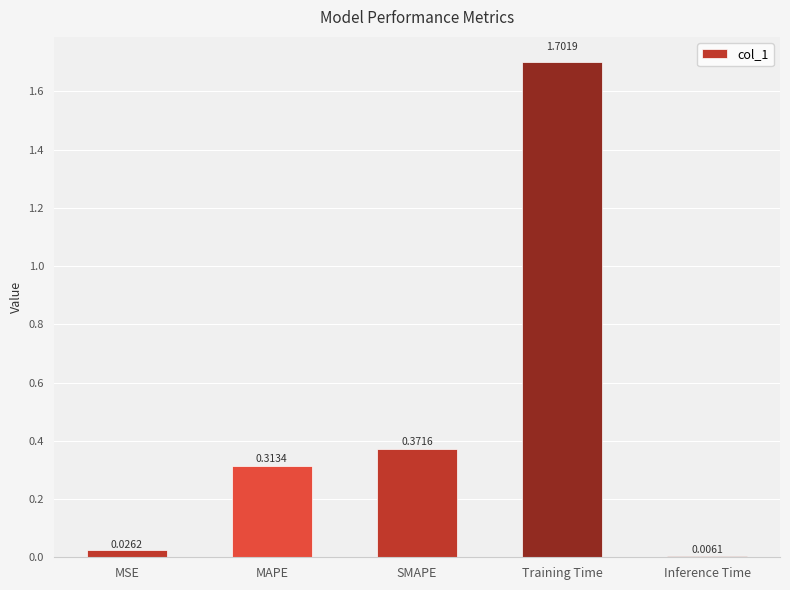

At which label is the value closest to 0?

Inference Time